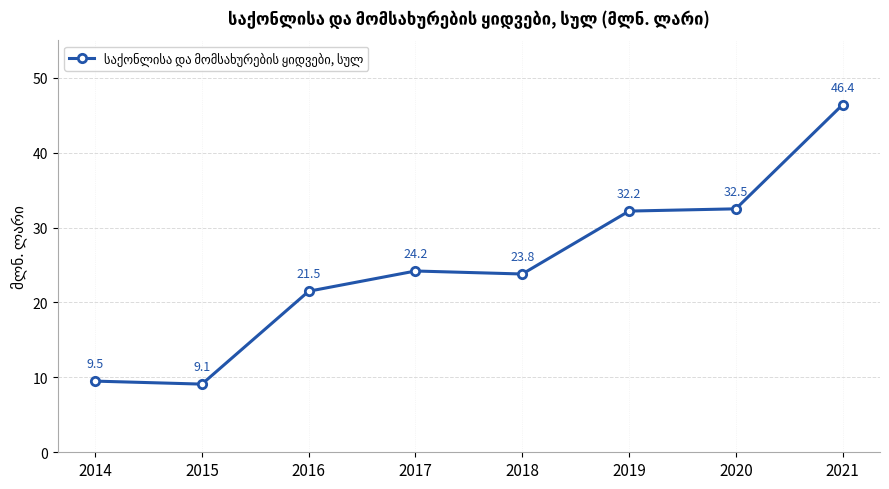

List the labels in order of value, largest first.

2021, 2020, 2019, 2017, 2018, 2016, 2014, 2015